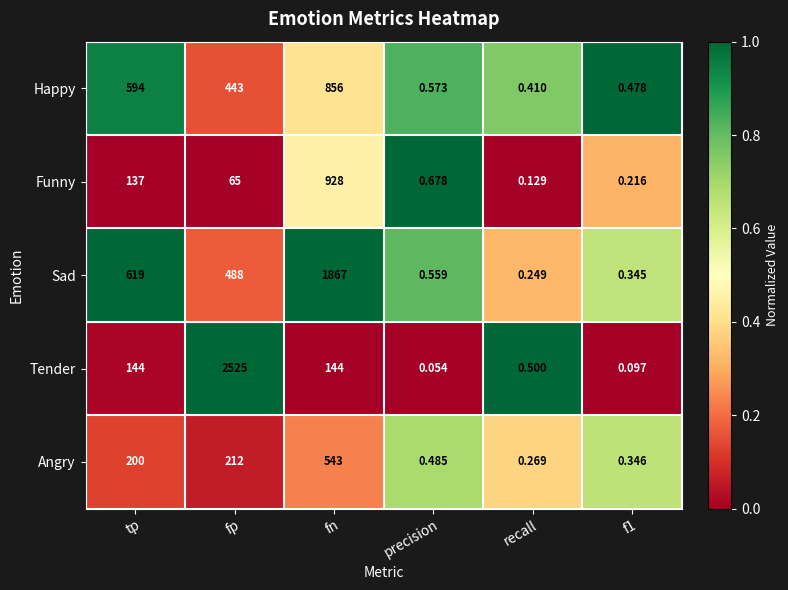

Which series has the largest total across all categories?

Sad